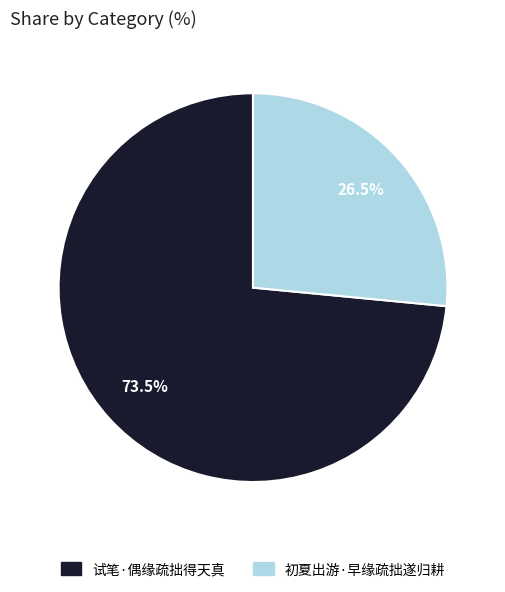

Combined, do 试笔·偶缘疏拙得天真 and 初夏出游·早缘疏拙遂归耕 account for over 50%?

Yes